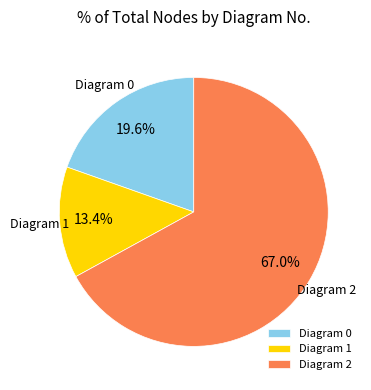

Combined, what portion of the pie is Diagram 2 and Diagram 1?

80.4%